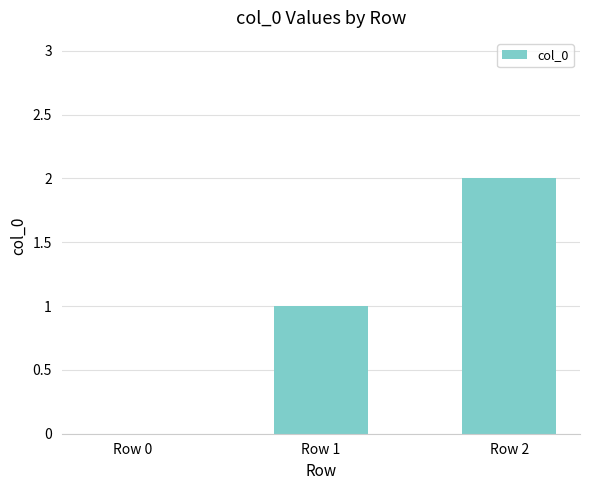

What is the sum of all values?

3